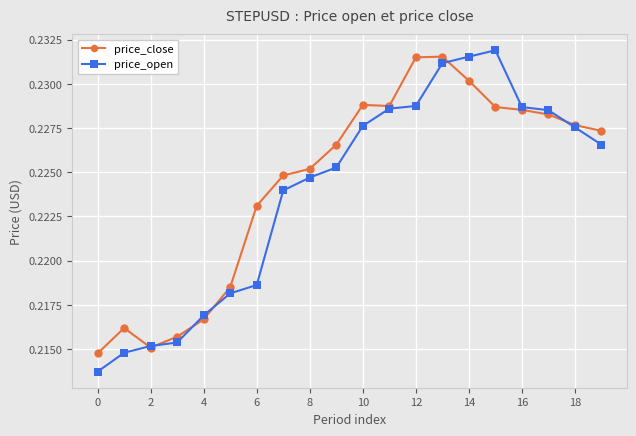

At how many categories does at least one series exceed 0?

20